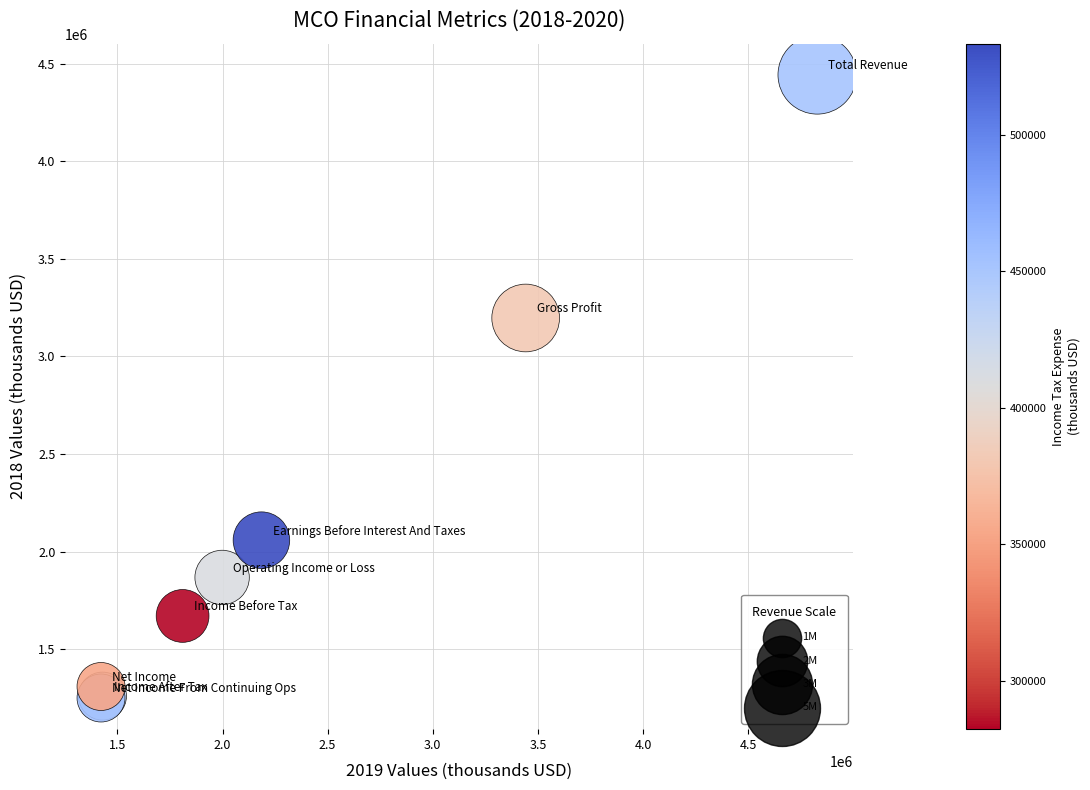

What Y value in the scatter plot is closest to 2846650?

3197200